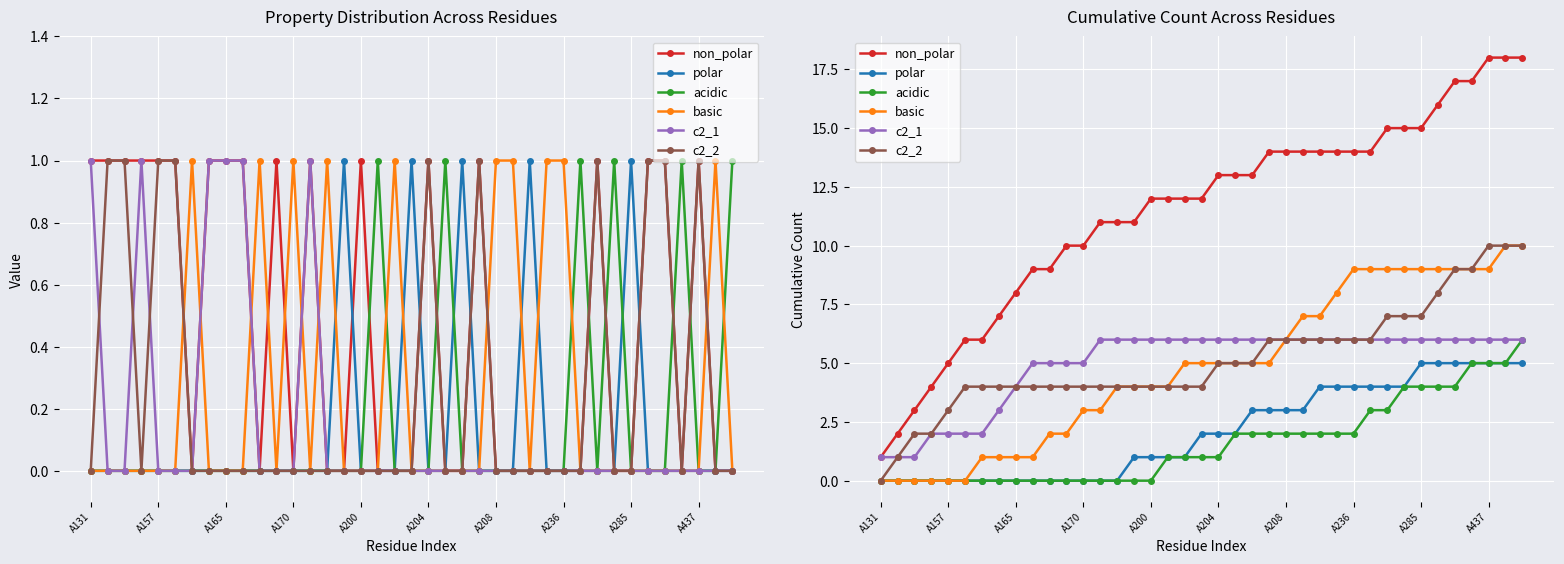

What are all the series names shown in the legend?

non_polar, polar, acidic, basic, c2_1, c2_2